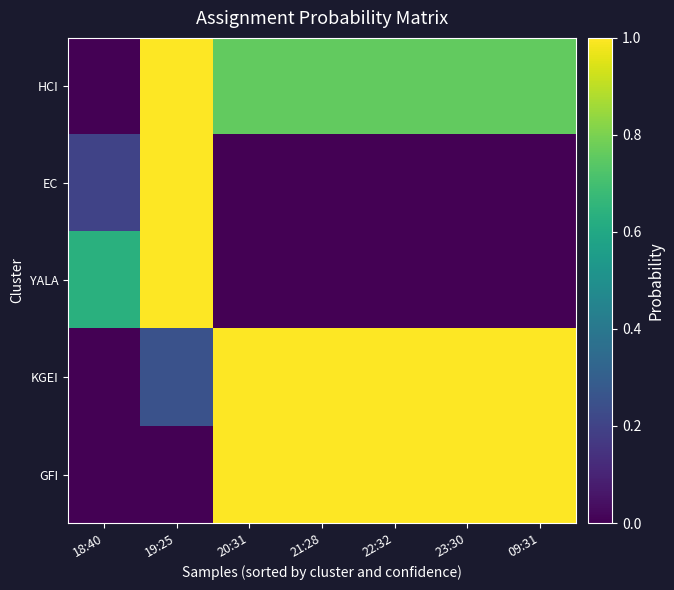

What is the total value across all series at 09:31?

2.8